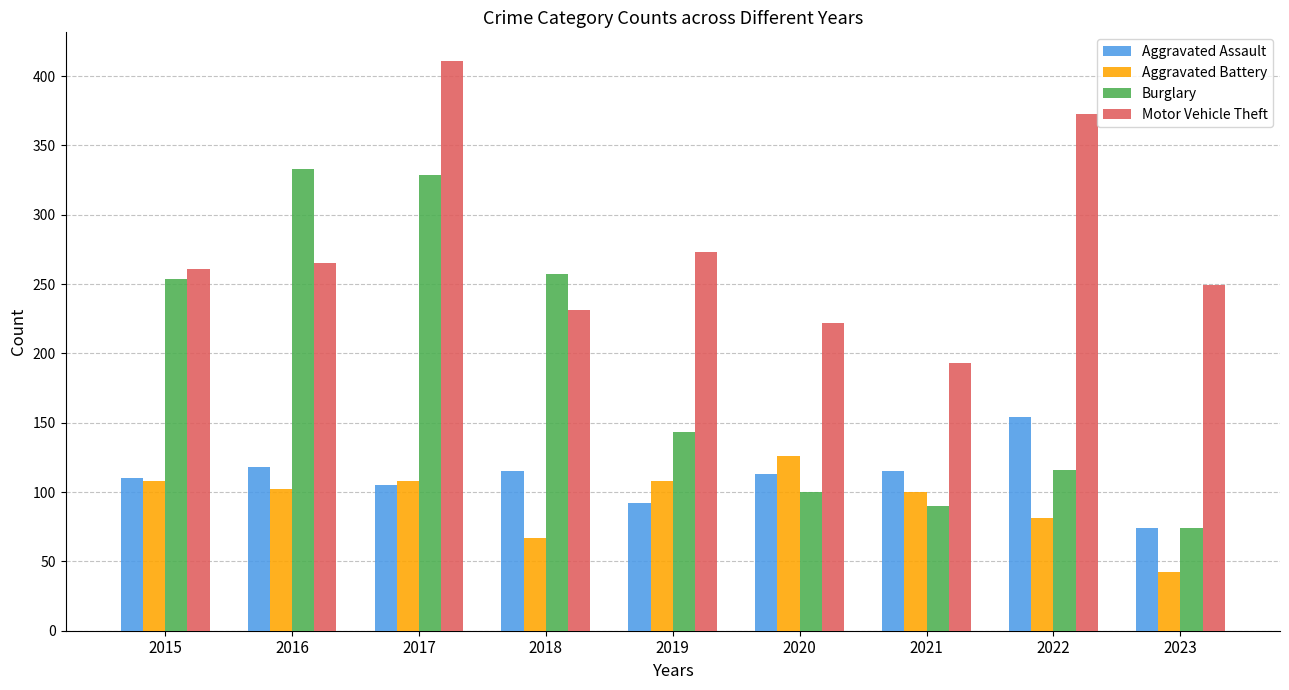

Which series has the largest total across all categories?

Motor Vehicle Theft